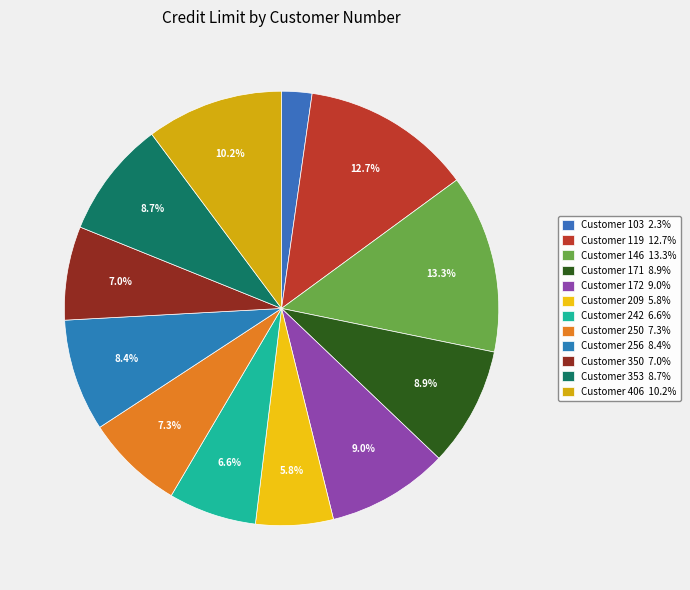

Count the number of slices in the pie.

12